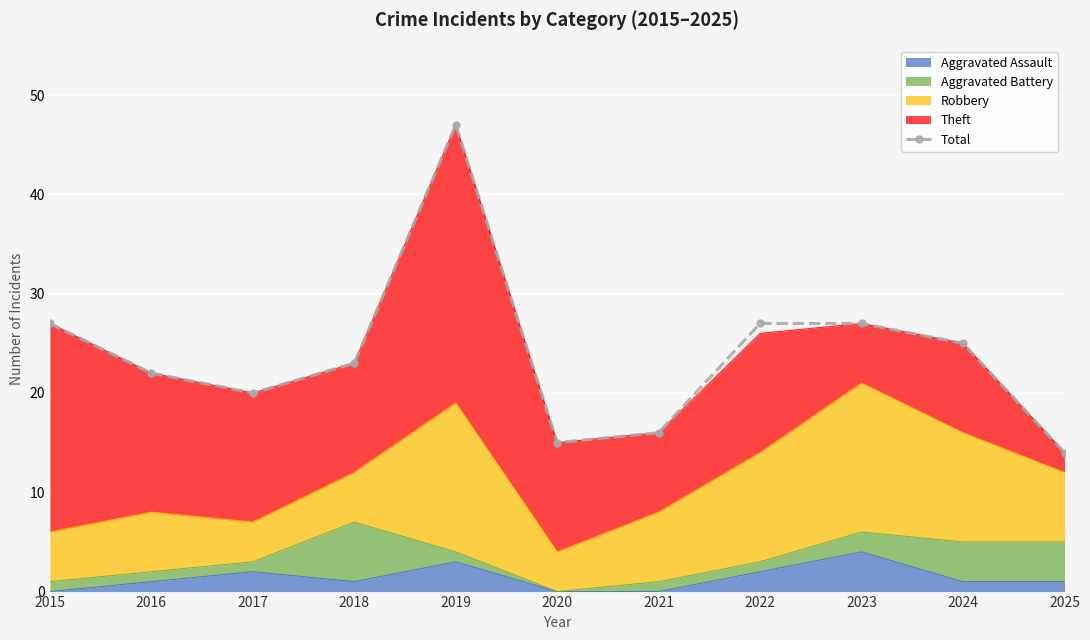

How many data points does each series have?

11